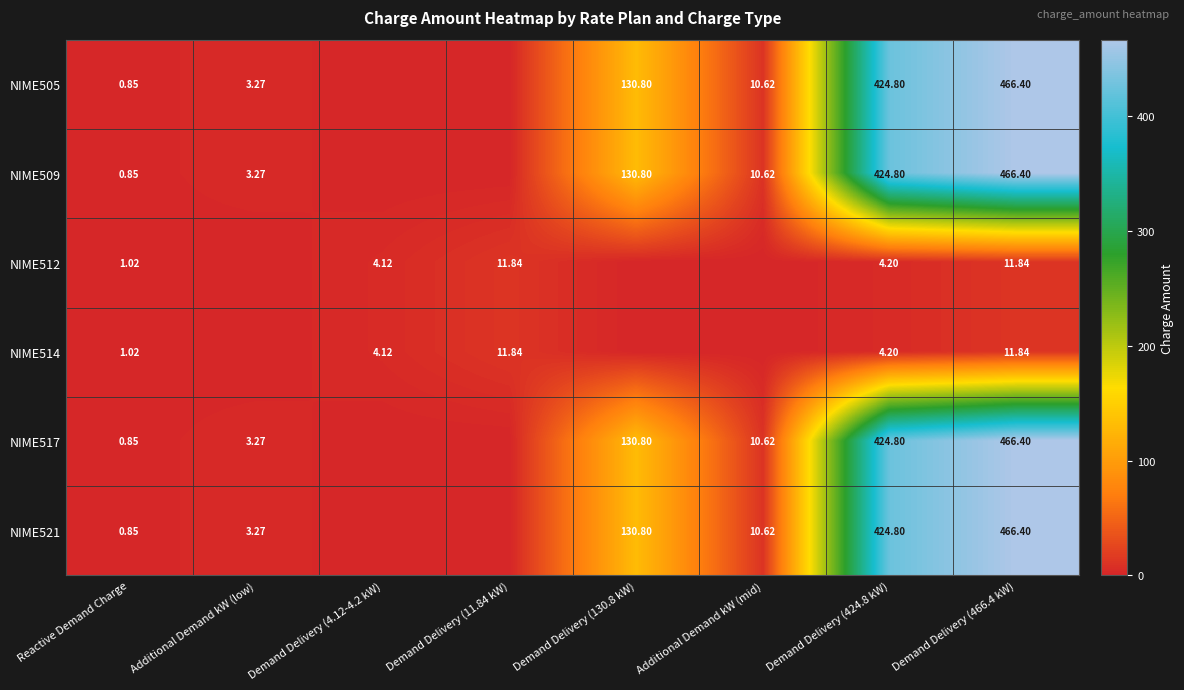

Is it true that NIME517 equals 5.2 at Additional Demand kW (low)?

False